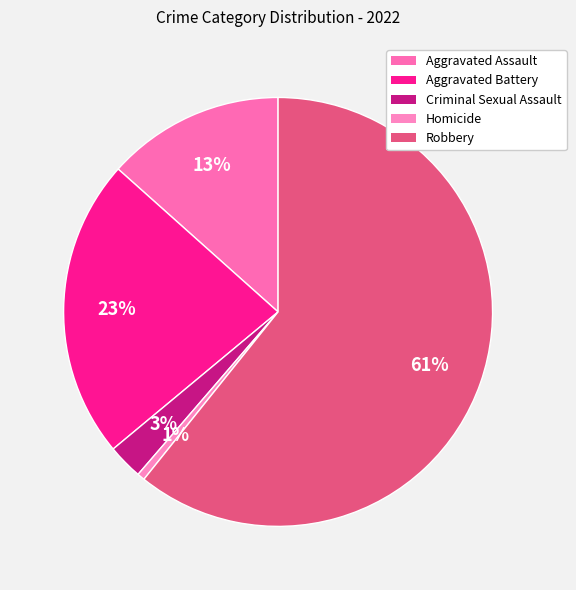

Approximately how many times larger is the value at Aggravated Battery compared to Homicide?

40.0